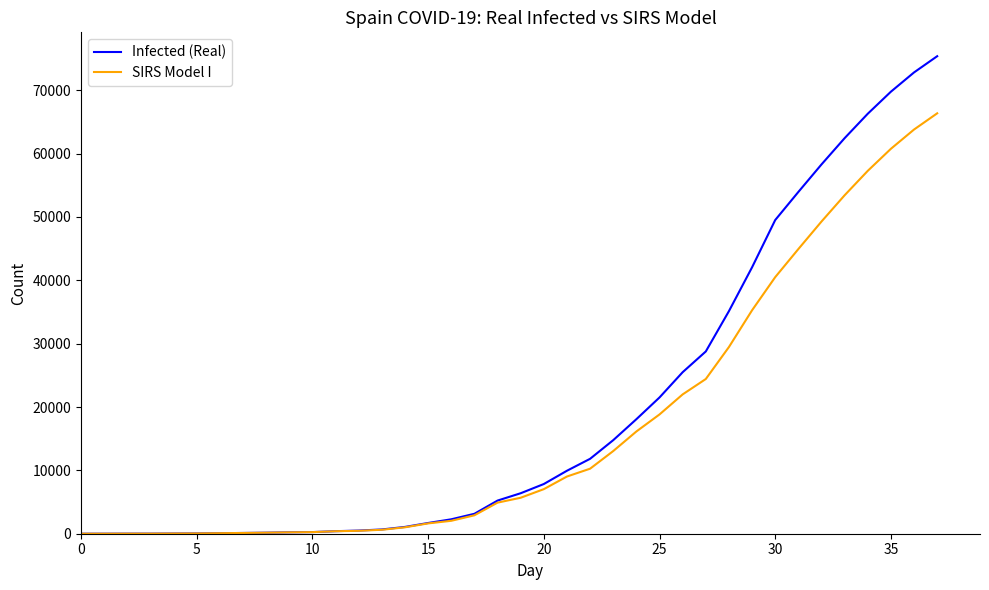

Rank the series by their maximum value, from lowest to highest.

SIRS Model I, Infected (Real)